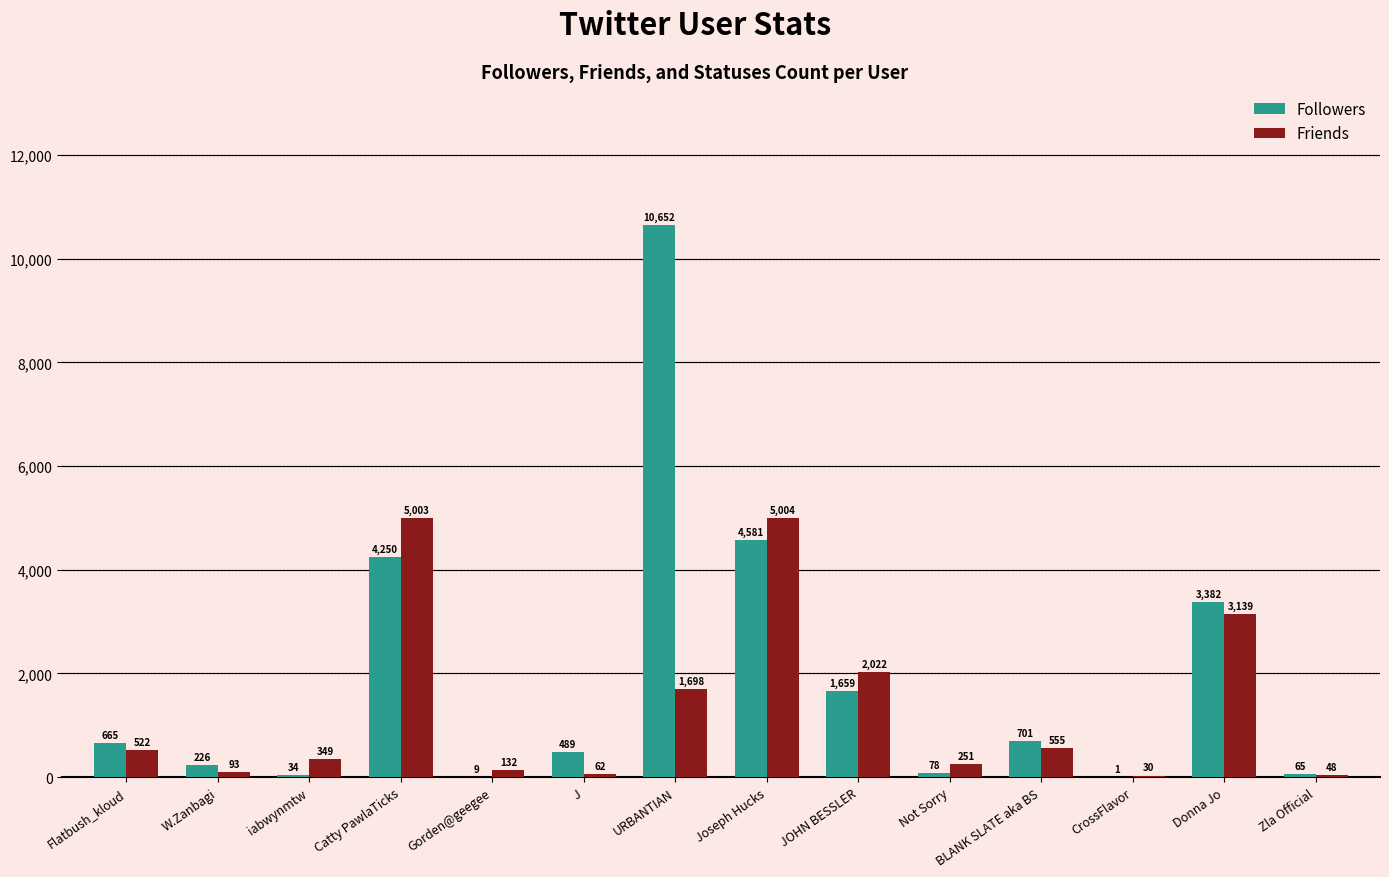

Which series has the widest spread of values?

Followers